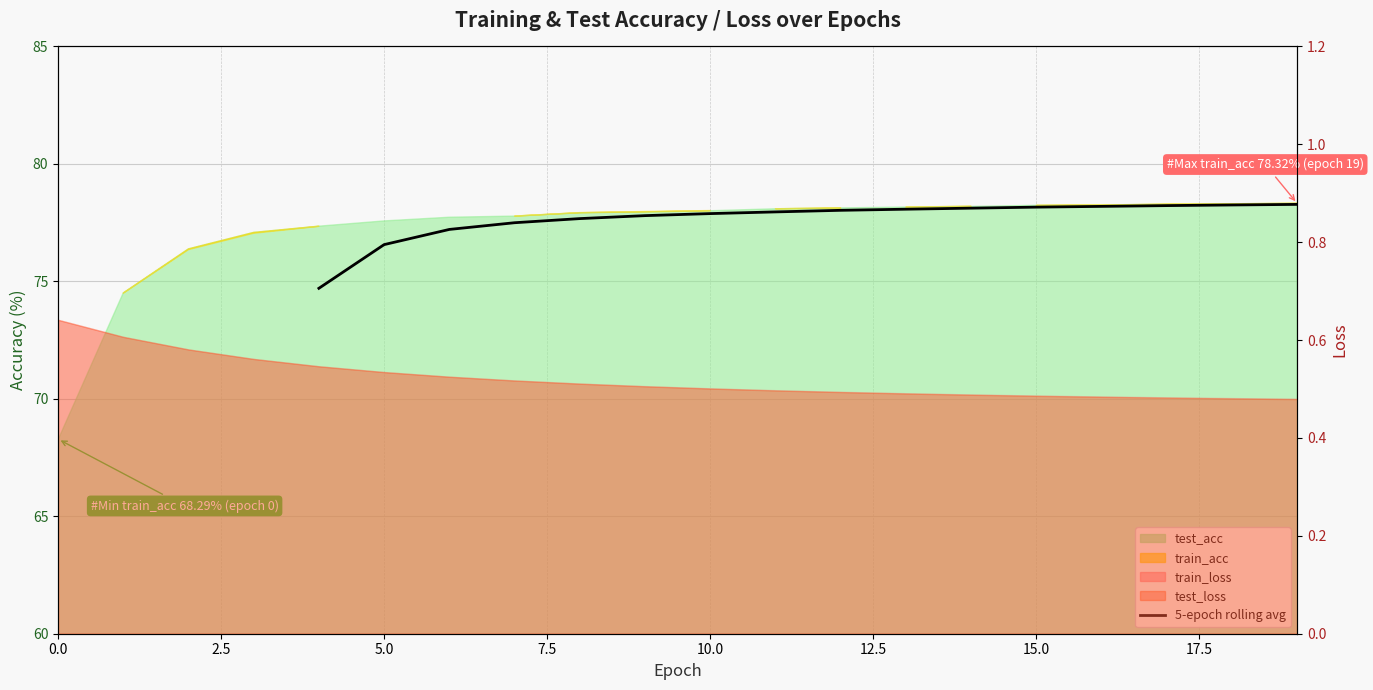

What is the difference between the maximum and minimum values?

3.6